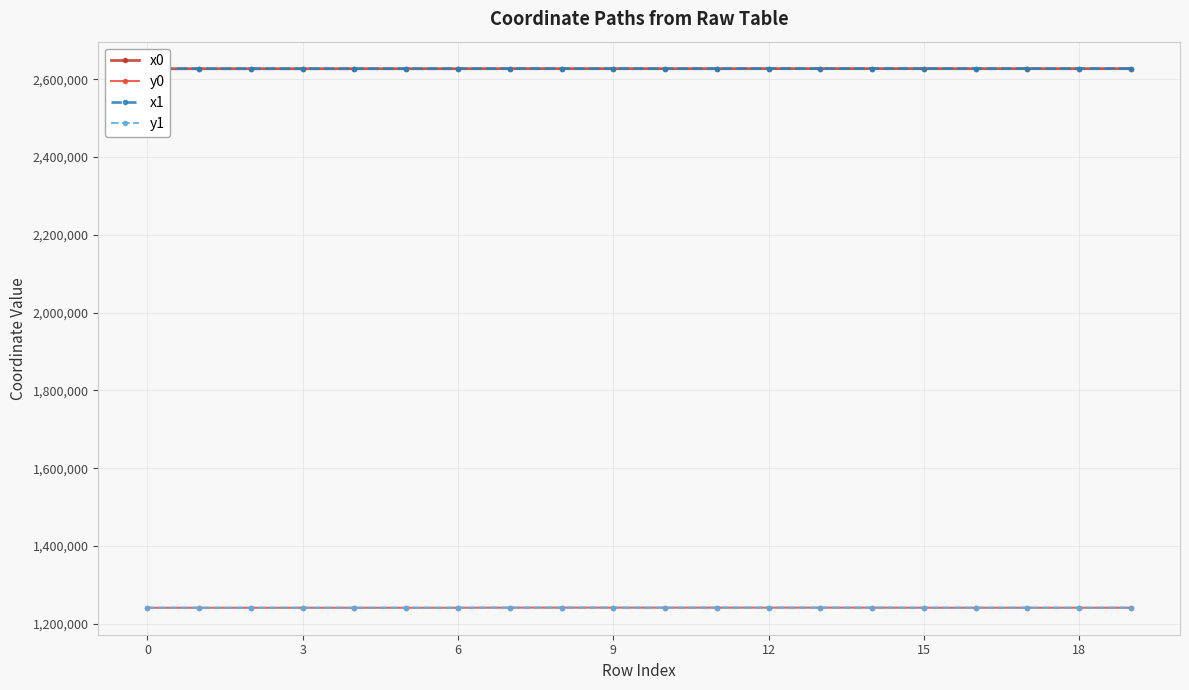

What is the value of the x1 point at the 11th from the left?

2627157.7